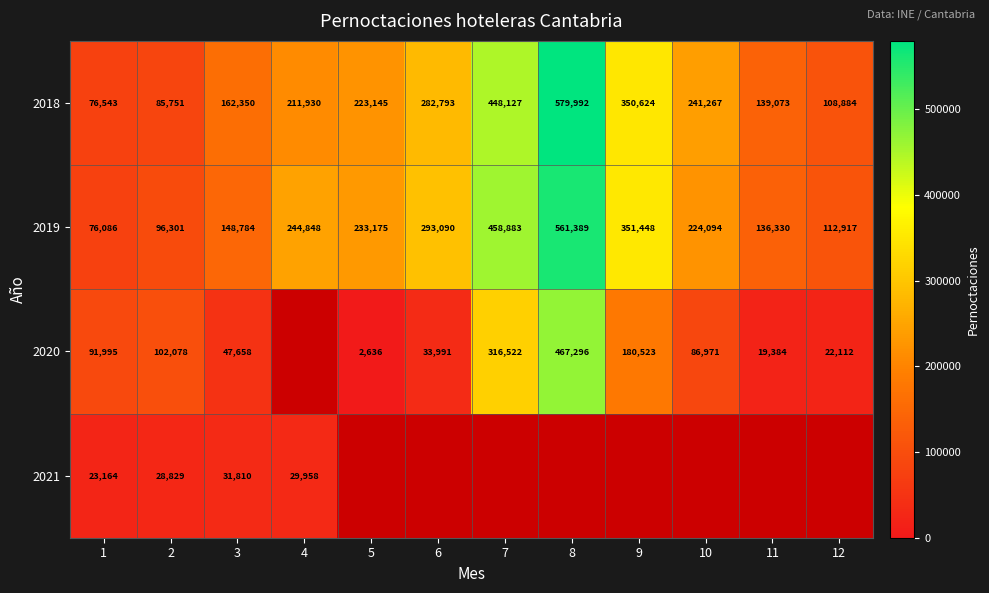

Where does the 2019 series first go above 233175?

4